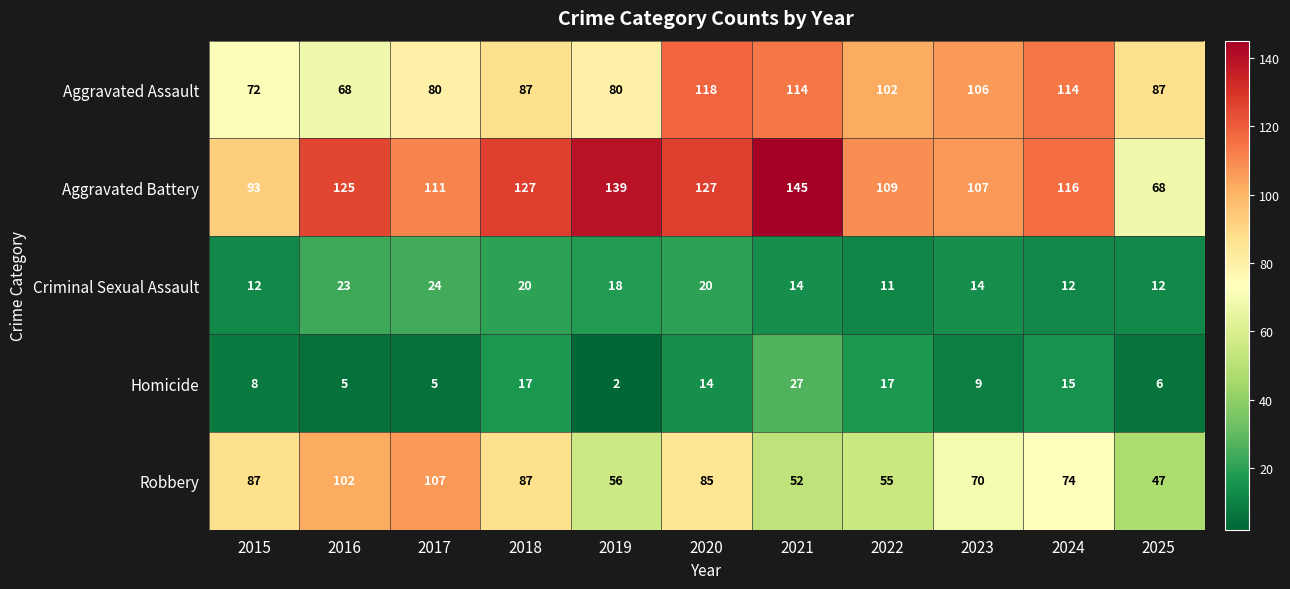

What is the approximate value of Aggravated Assault at 2020?

118